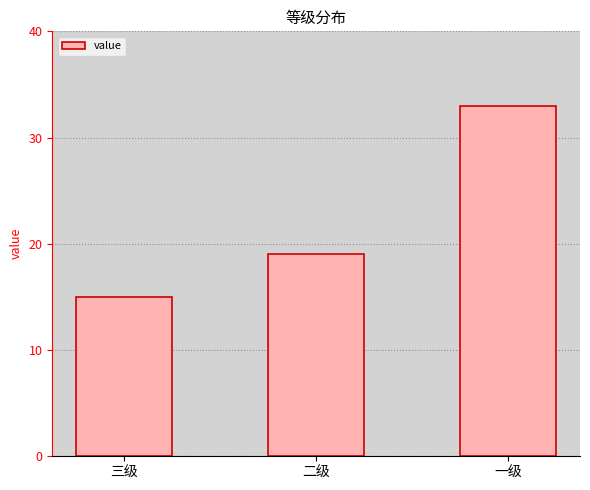

Rank the categories by value from highest to lowest.

一级, 二级, 三级